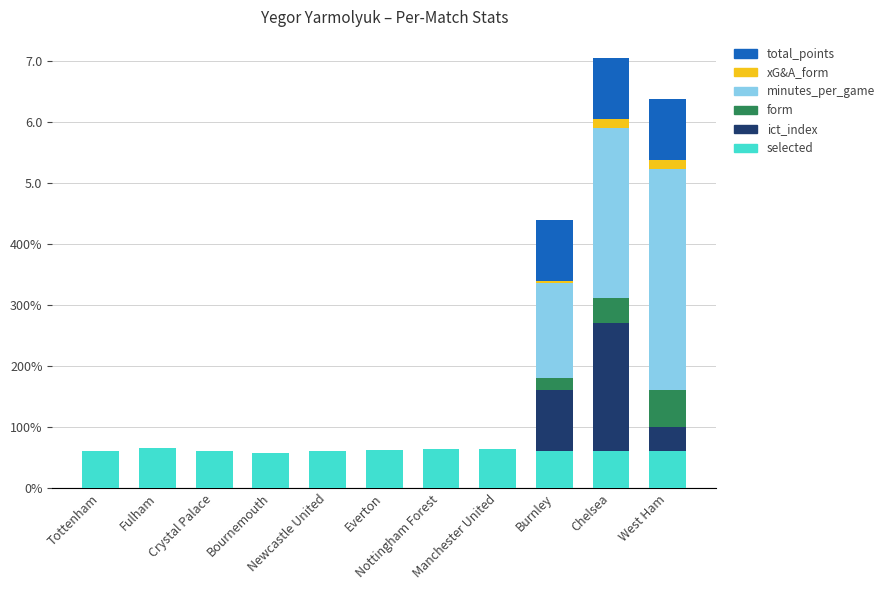

Which series has the largest total across all categories?

minutes_per_game